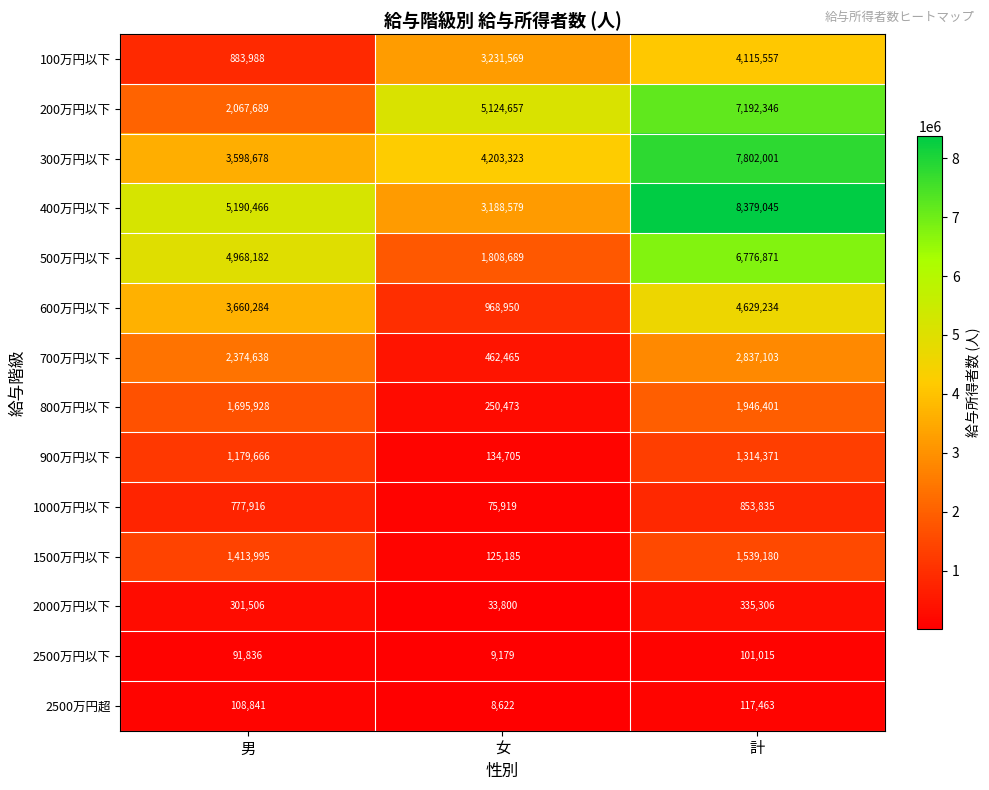

At how many categories does at least one series exceed 2220178?

3